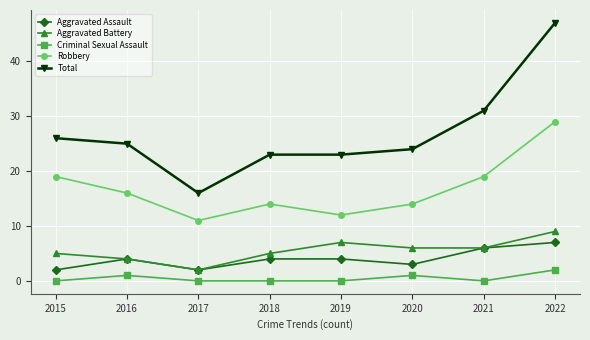

The value of Aggravated Assault at 2022 is 4. True or false?

False